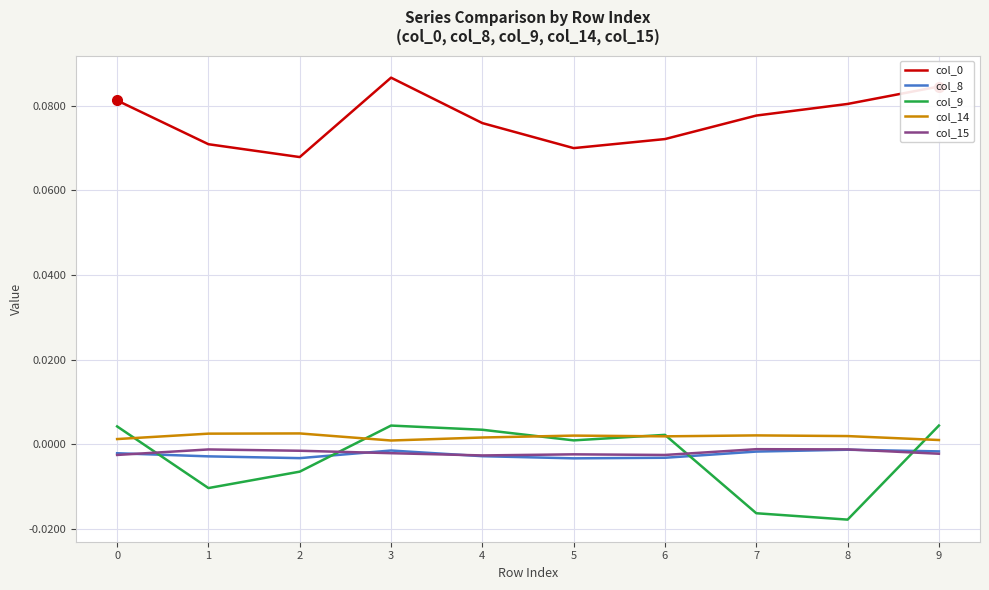

True or false: col_14 and col_15 cross at least once.

False